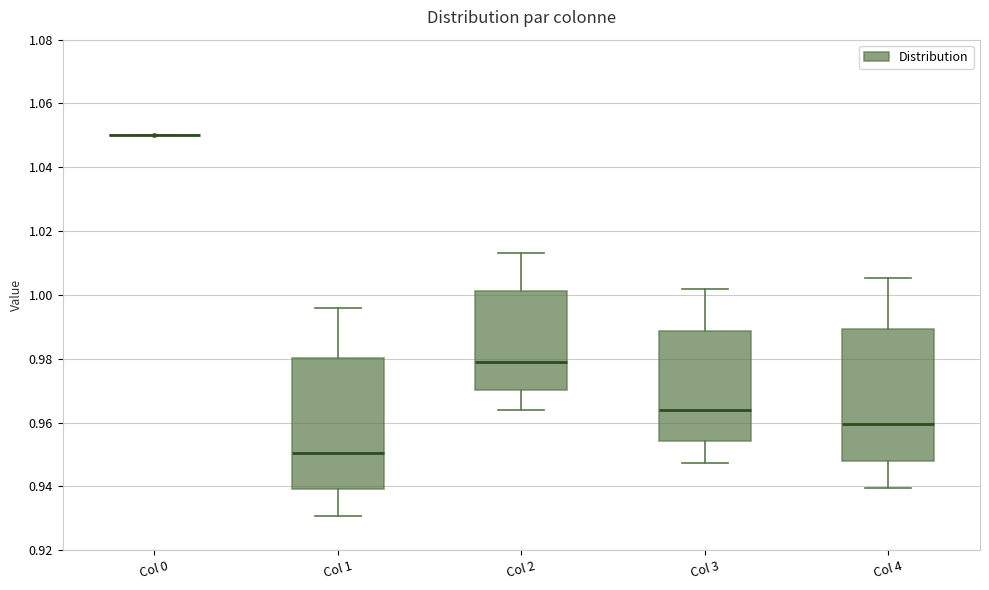

Reading left to right, transcribe this box plot: for each box, give where its median line is, the range the box spans, and where its two whiskers end, as read against the y-axis. The values are not printed on the chart, so give them approximately, as read against the axis.

Col 0: box collapsed to a line at 1.050, whiskers 1.050 to 1.050
Col 1: median 0.950, box 0.940 to 0.980, whiskers 0.930 to 0.996
Col 2: median 0.978, box 0.970 to 1.002, whiskers 0.964 to 1.014
Col 3: median 0.964, box 0.954 to 0.988, whiskers 0.948 to 1.002
Col 4: median 0.960, box 0.948 to 0.990, whiskers 0.940 to 1.006